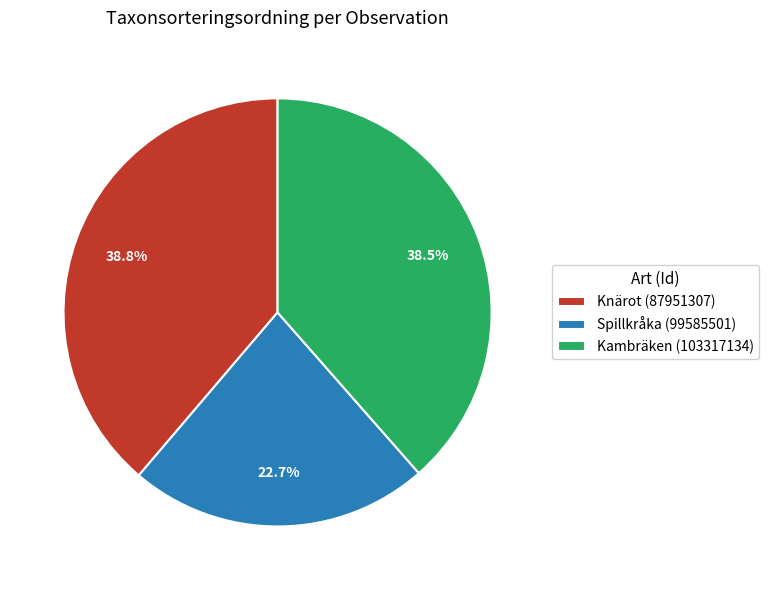

Is it true that Kambräken (103317134) is 26% of the pie?

False